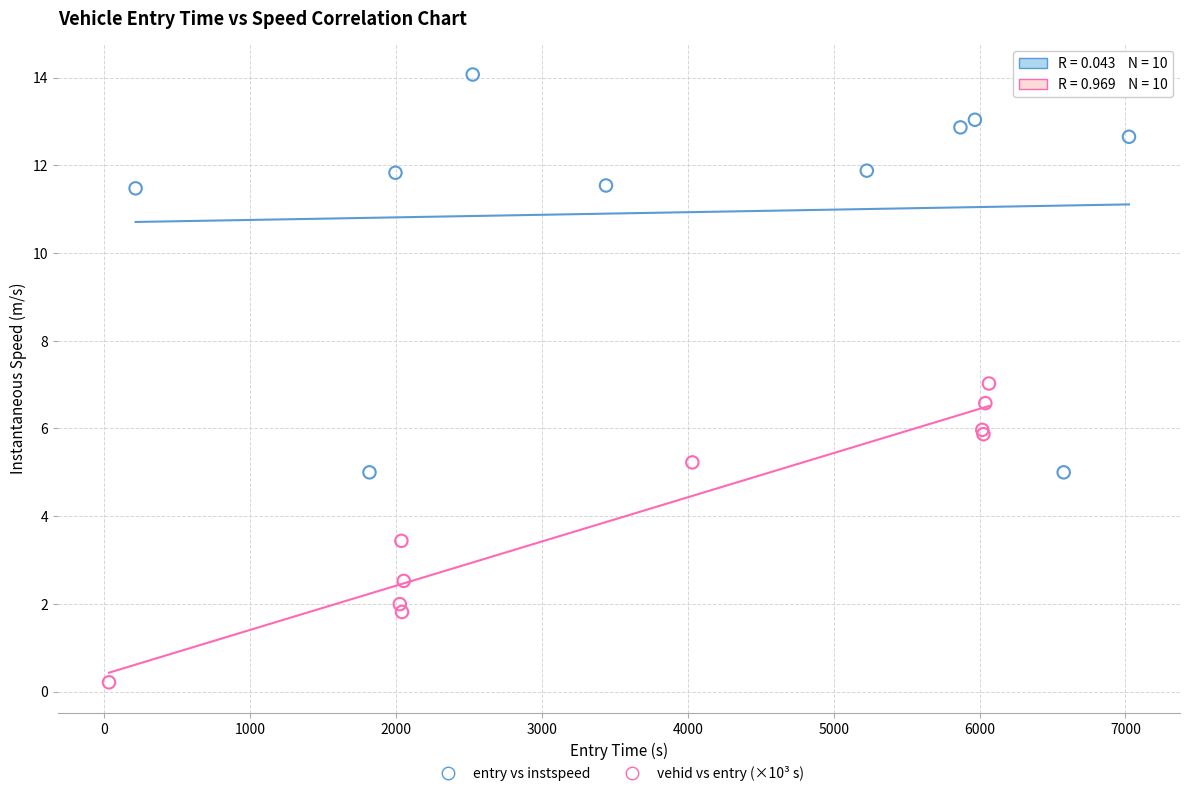

Which series reaches the maximum Y coordinate?

entry vs instspeed